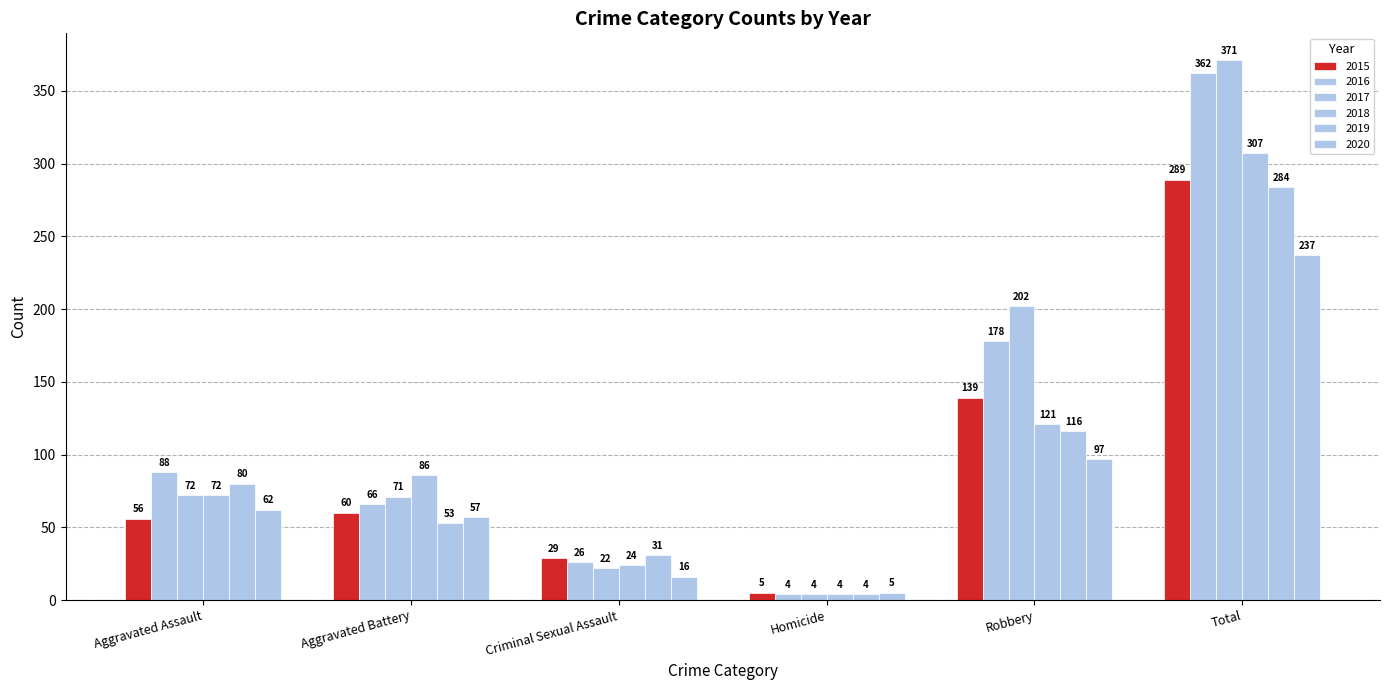

Between Aggravated Assault and Criminal Sexual Assault, which series saw the biggest shift?

2016